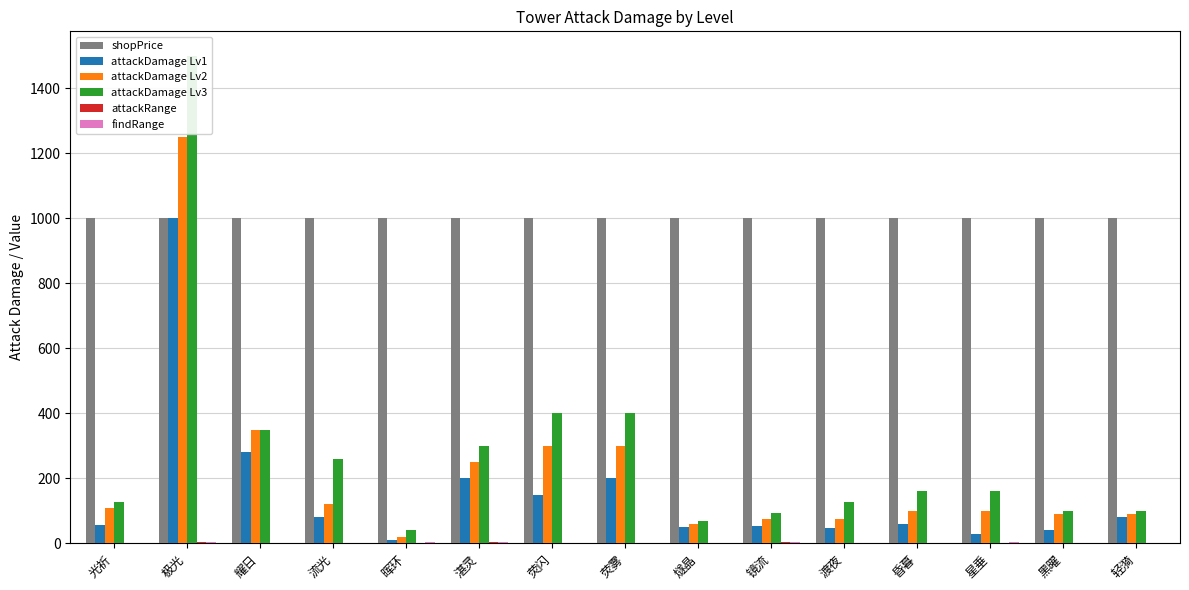

Between 燧晶 and 星垂, which series saw the biggest shift?

attackDamage Lv3